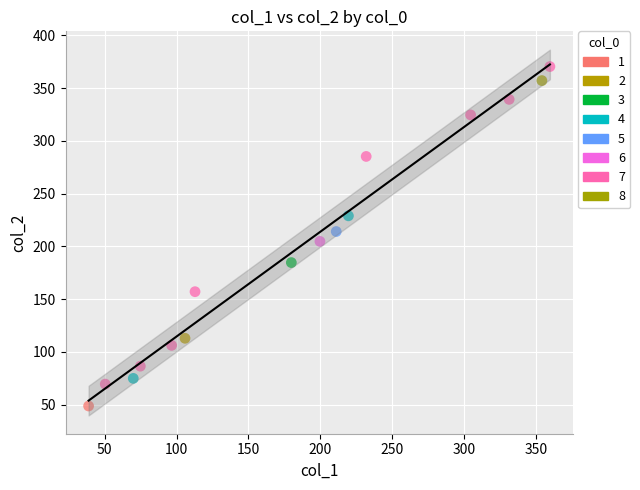

What are all the series names shown in the legend?

1, 2, 3, 4, 5, 6, 7, 8